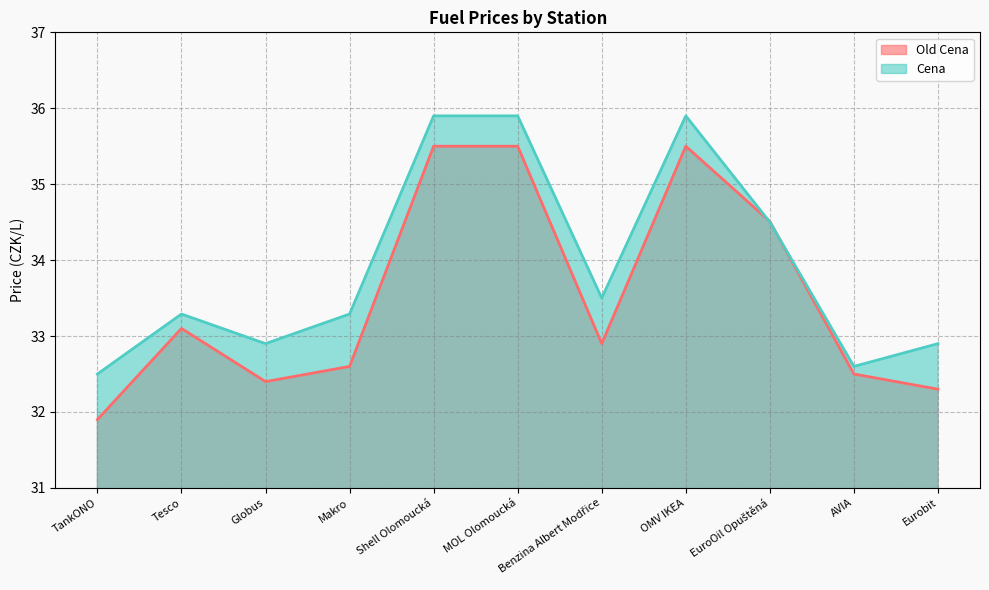

At which category does the chart reach its minimum across all series?

TankONO